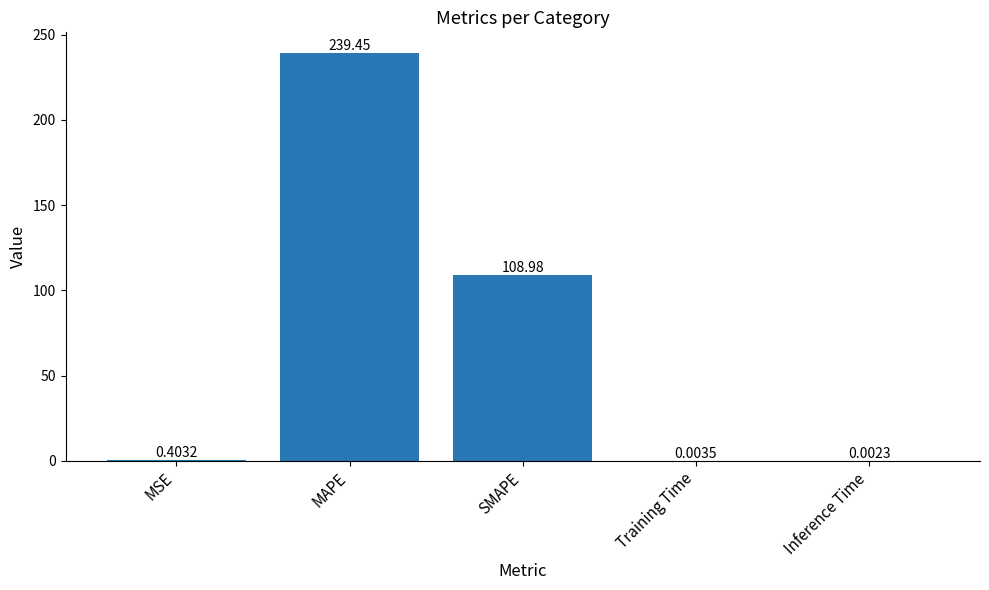

What is the sum of all values?

348.8